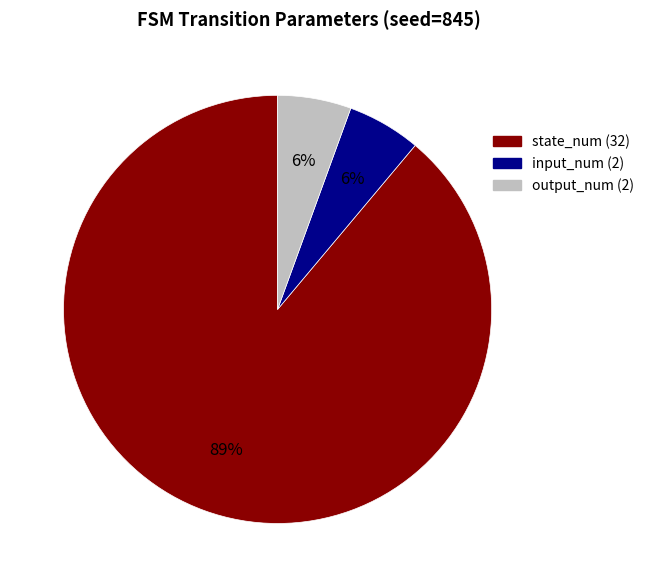

What is the majority slice?

state_num (32)